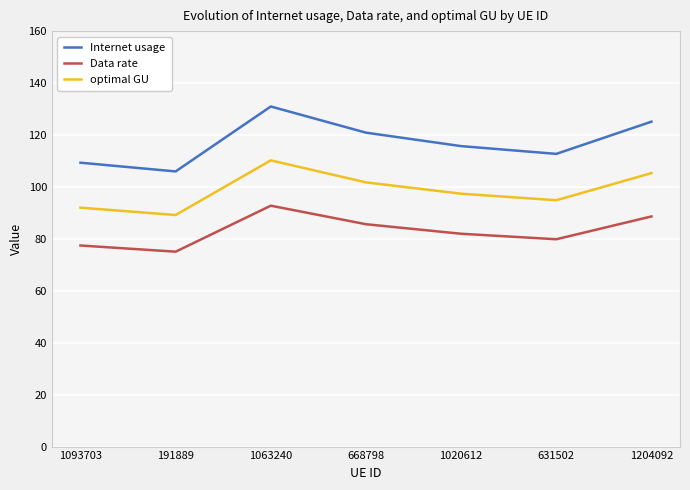

What is the smallest value displayed?

75.1